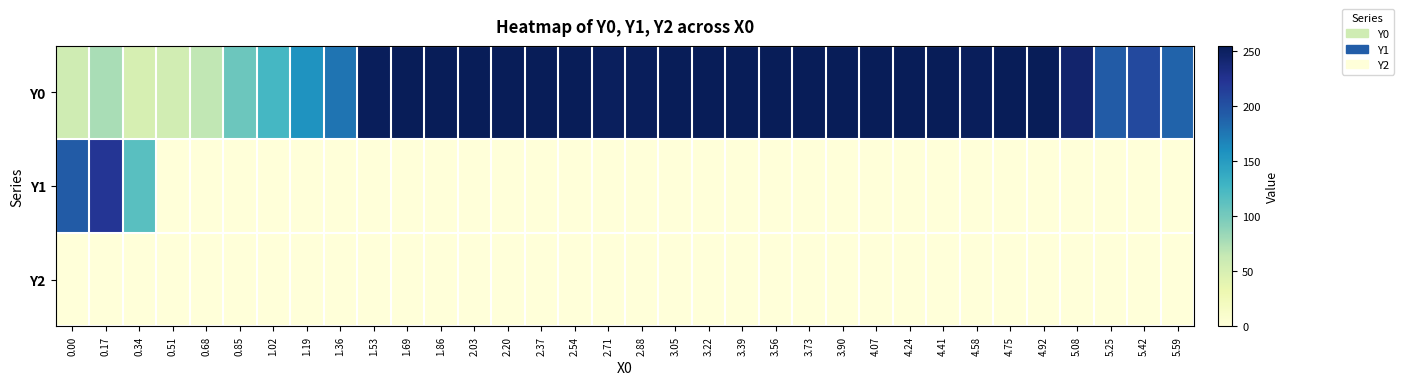

Reading right to left, transcribe all the data shown in this chart.

Y0: 5.59=187.3	5.42=207.0	5.25=192.5	5.08=243.2	4.92=255.0	4.75=254.6	4.58=252.5	4.41=255.0	4.24=255.0	4.07=255.0	3.90=255.0	3.73=255.0	3.56=255.0	3.39=255.0	3.22=255.0	3.05=255.0	2.88=253.0	2.71=251.8	2.54=254.9	2.37=255.0	2.20=255.0	2.03=255.0	1.86=255.0	1.69=255.0	1.53=252.6	1.36=176.5	1.19=156.7	1.02=125.0	0.85=105.5	0.68=66.1	0.51=55.4	0.34=50.8	0.17=77.4	0.00=57.0
Y1: 5.59=0.0	5.42=0.0	5.25=0.0	5.08=0.0	4.92=0.0	4.75=0.0	4.58=0.0	4.41=0.0	4.24=0.0	4.07=0.0	3.90=0.0	3.73=0.0	3.56=0.0	3.39=0.0	3.22=0.0	3.05=0.0	2.88=0.0	2.71=0.0	2.54=0.0	2.37=0.0	2.20=0.0	2.03=0.0	1.86=0.0	1.69=0.0	1.53=0.0	1.36=0.0	1.19=0.0	1.02=0.0	0.85=0.0	0.68=0.0	0.51=0.0	0.34=115.2	0.17=221.6	0.00=192.7
Y2: 5.59=0.0	5.42=0.0	5.25=0.0	5.08=0.0	4.92=0.0	4.75=0.0	4.58=0.0	4.41=0.0	4.24=0.0	4.07=0.0	3.90=0.0	3.73=0.0	3.56=0.0	3.39=0.0	3.22=0.0	3.05=0.0	2.88=0.0	2.71=0.0	2.54=0.0	2.37=0.0	2.20=0.0	2.03=0.0	1.86=0.0	1.69=0.0	1.53=0.0	1.36=0.0	1.19=0.0	1.02=0.0	0.85=0.0	0.68=0.0	0.51=0.0	0.34=0.0	0.17=0.0	0.00=0.0